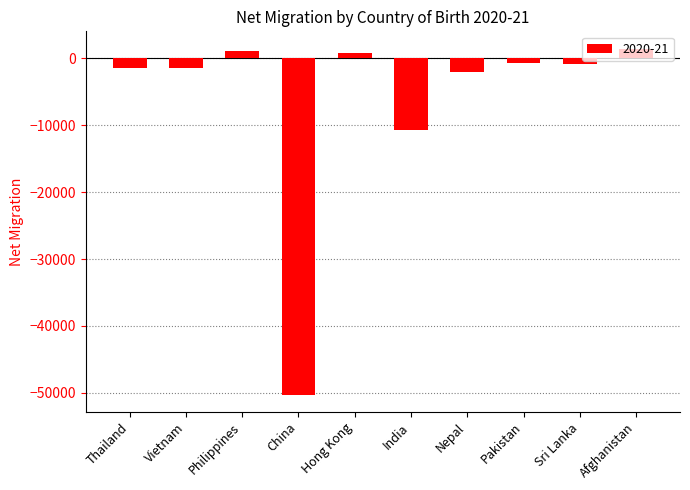

What is the change in value from Nepal to Pakistan?

+1360